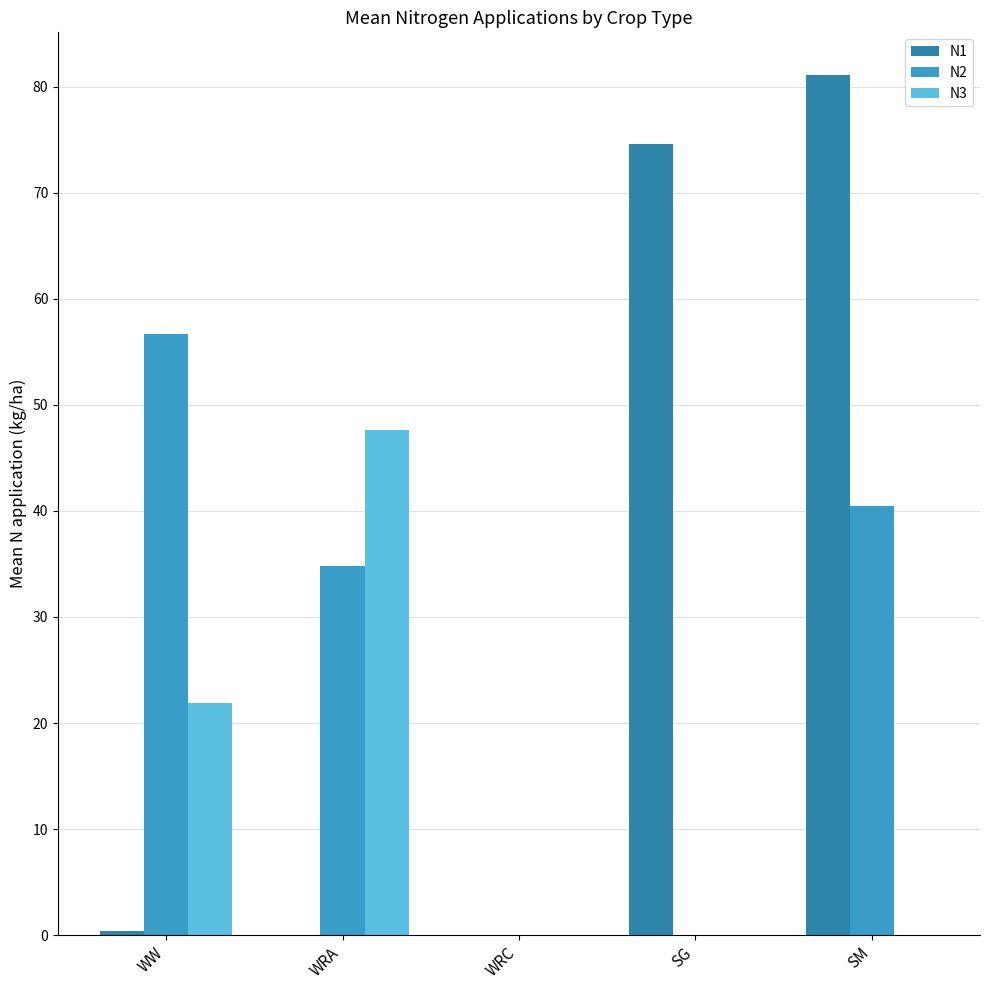

What is the difference between the N1 values at WW and SG?

74.2